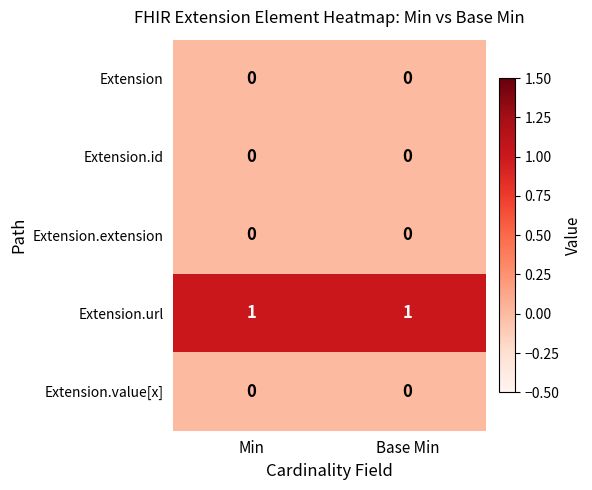

Reading right to left, list all the values displayed in this chart.

Extension: 0	0
Extension.id: 0	0
Extension.extension: 0	0
Extension.url: 1	1
Extension.value[x]: 0	0